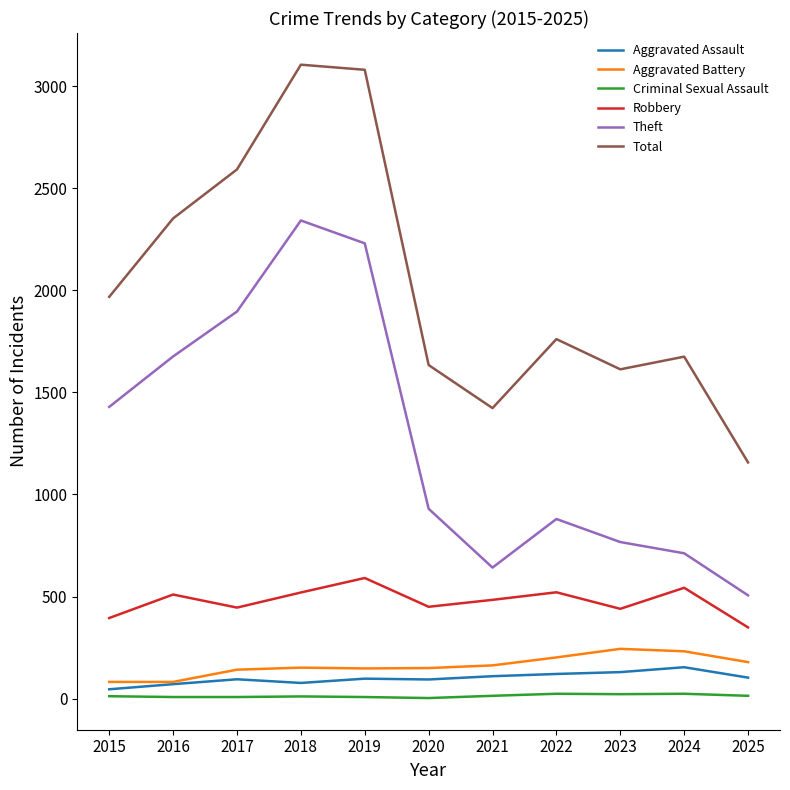

Read the Aggravated Assault value at 2016, to the nearest 10.

70